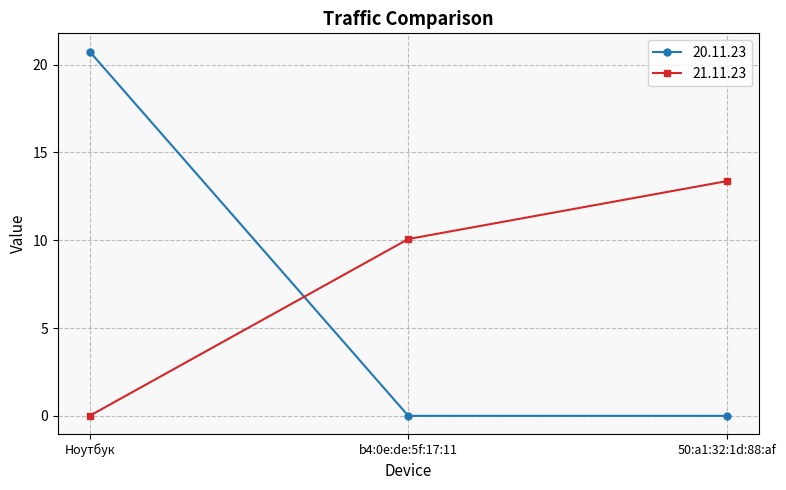

What is the total value across all series at 50:a1:32:1d:88:af?

13.4